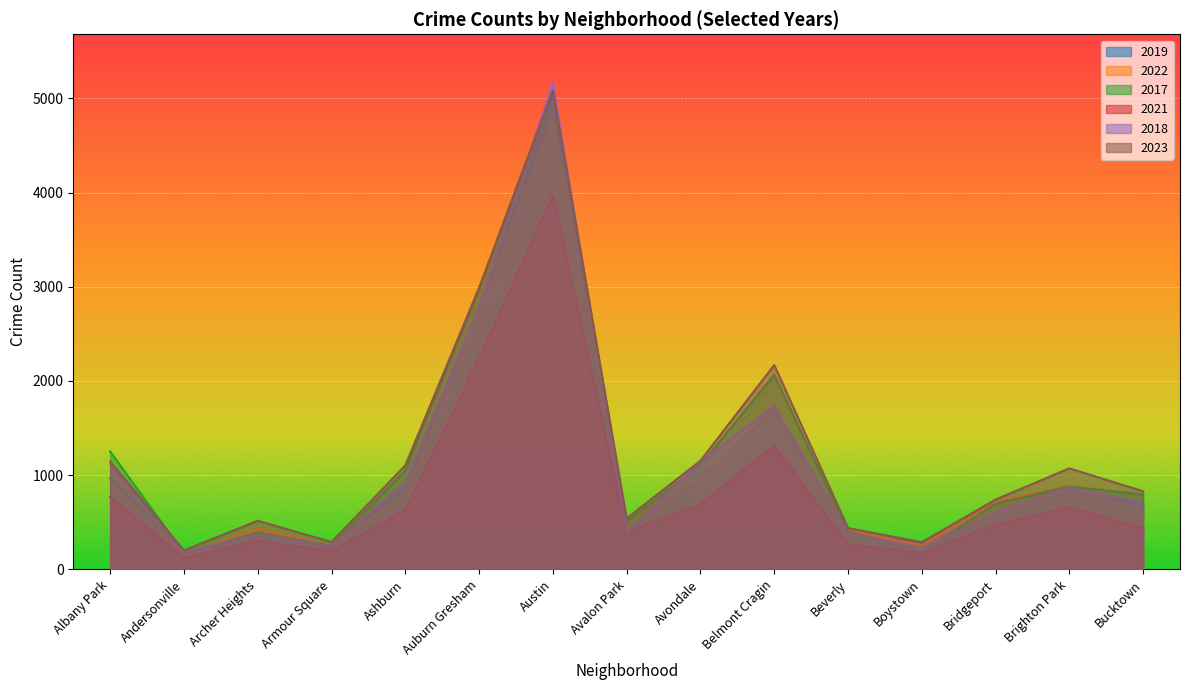

True or false: 2018 and 2019 cross at least once.

True